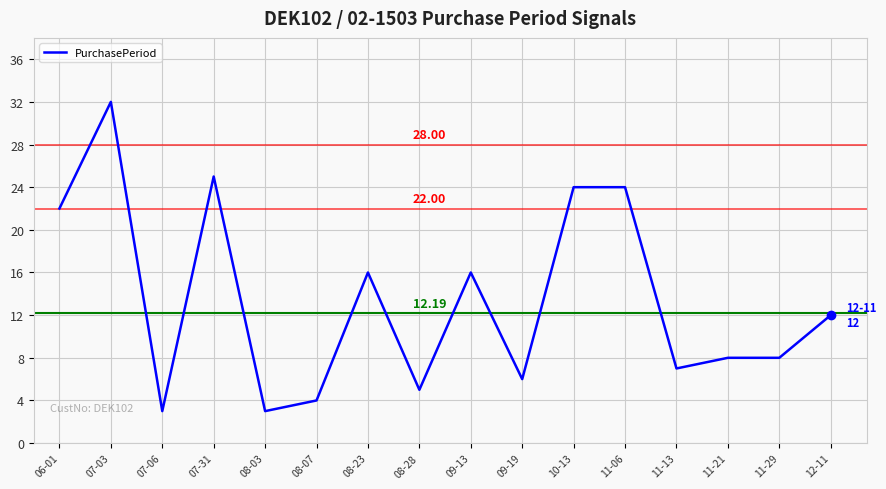

What is the approximate value at 07-03?

32